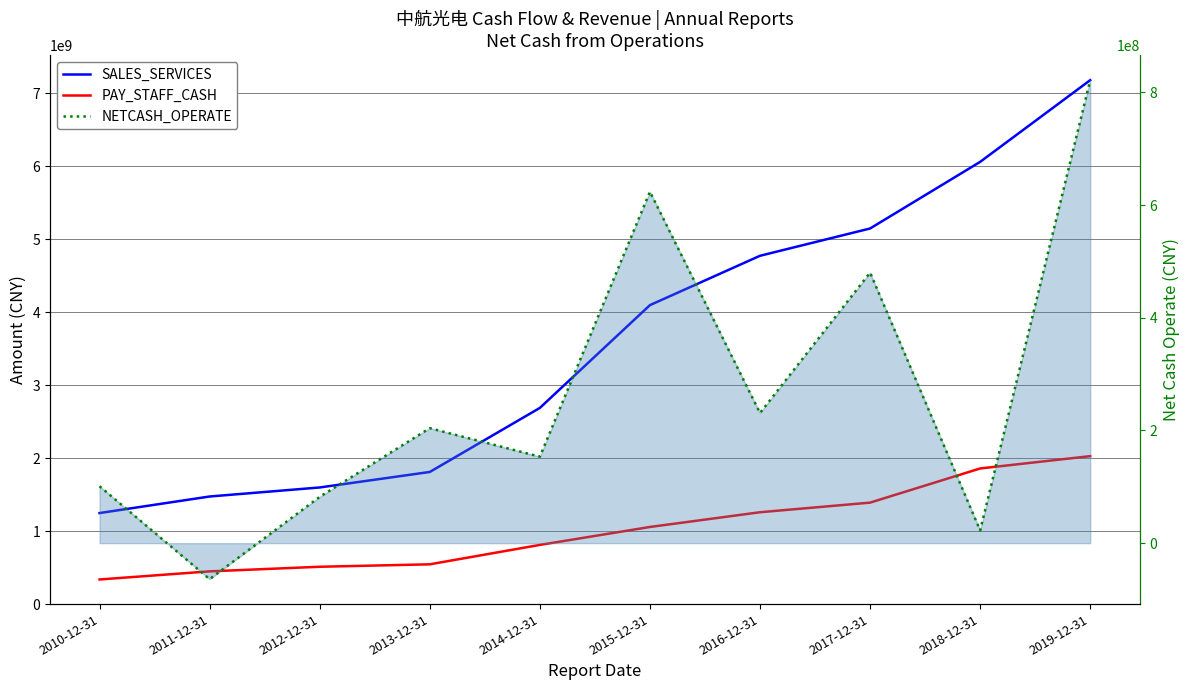

The NETCASH_OPERATE series shows 335171757.8 at 2013-12-31. True or false?

False